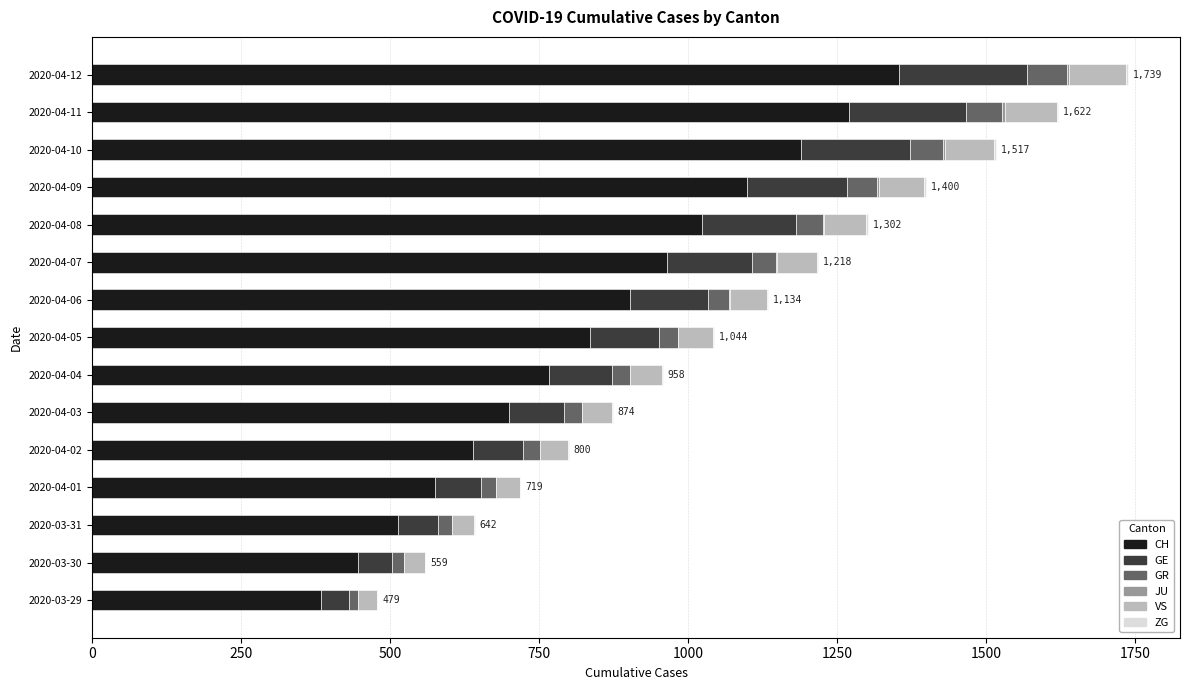

At how many categories does at least one series exceed 543?

12